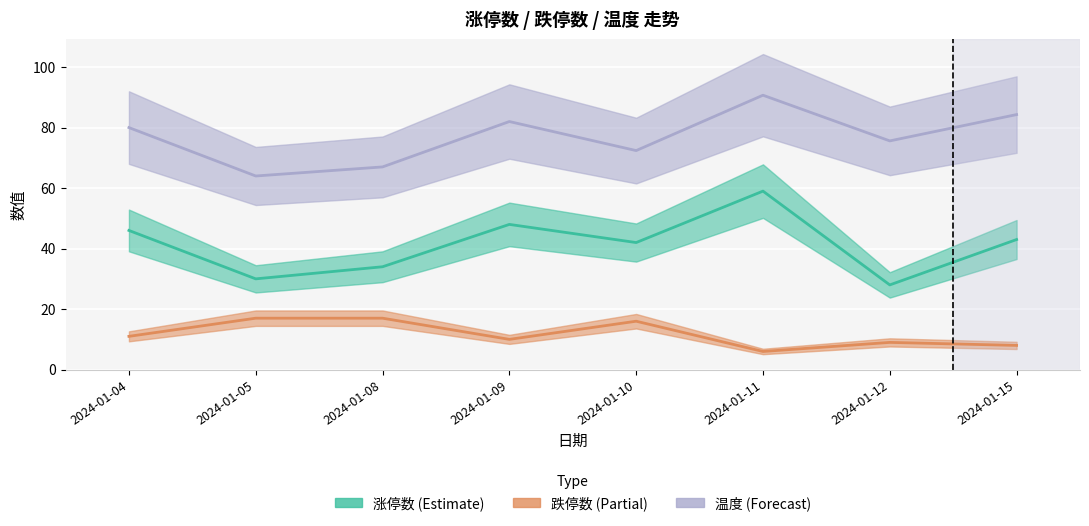

What is the difference between the 温度 values at 2024-01-10 and 2024-01-08?

5.4